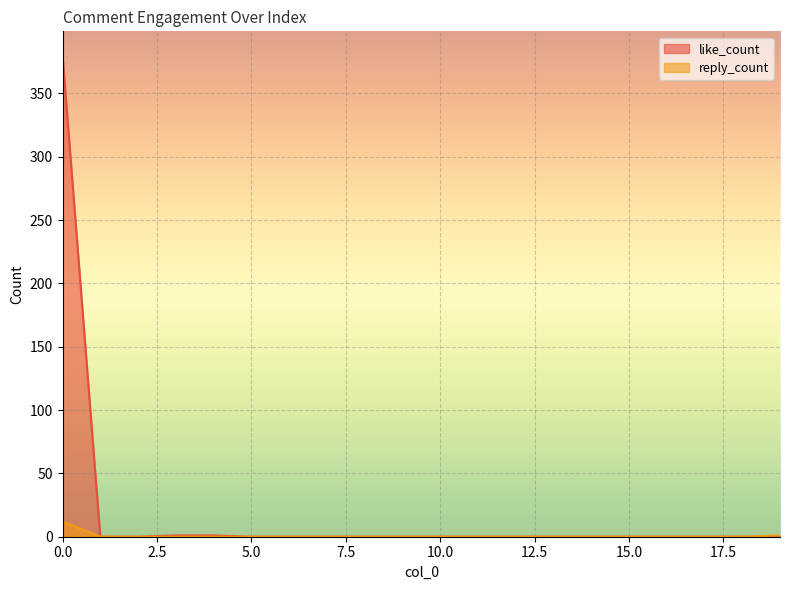

What is the sum of all reply_count values?

13